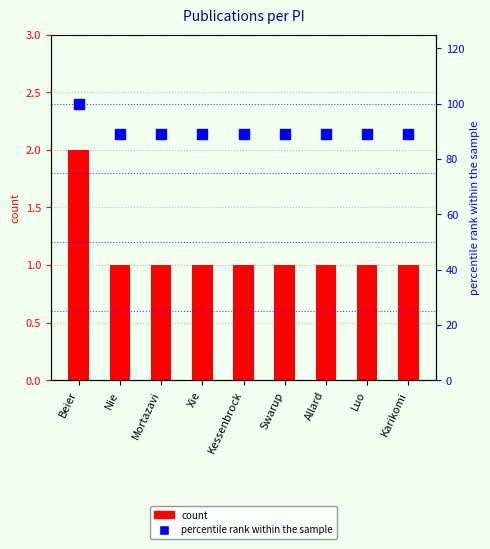

Which series contains the lowest Y value?

publication count